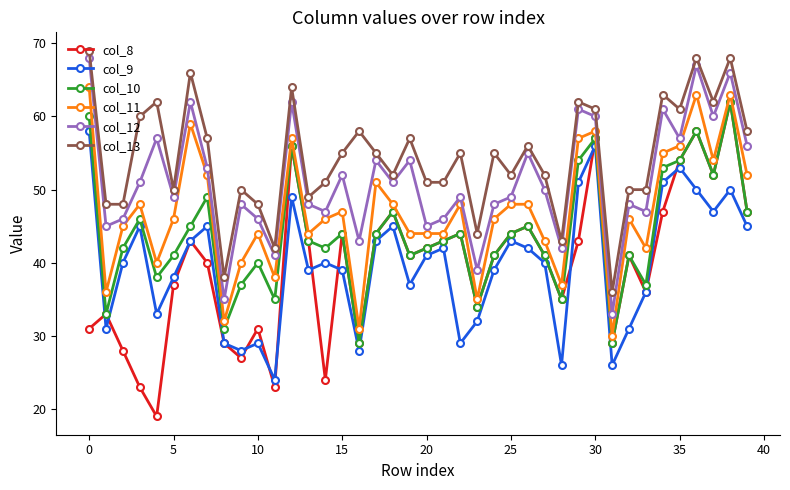

True or false: col_11 and col_9 cross at least once.

False